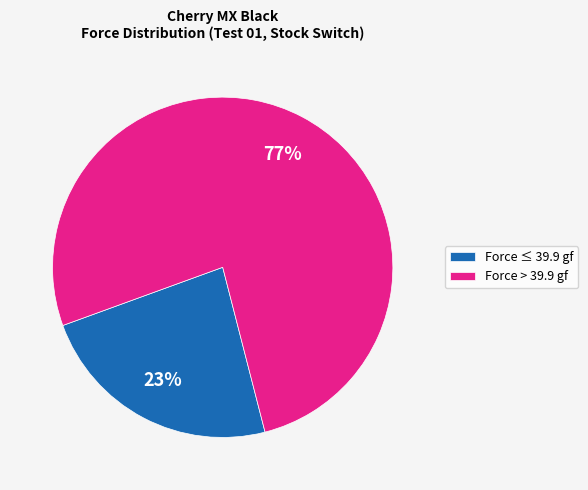

Count the number of slices in the pie.

2